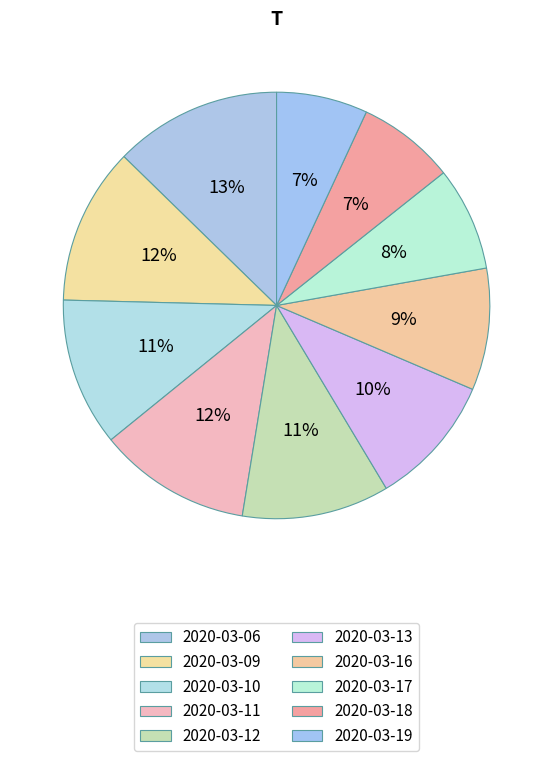

How many slices are in this pie chart?

10